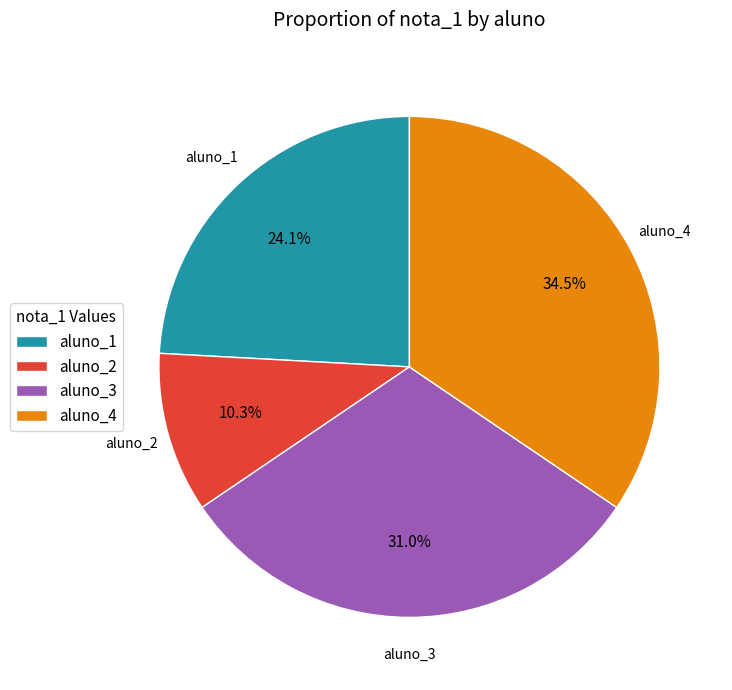

Combined, do aluno_4 and aluno_2 account for over 50%?

No